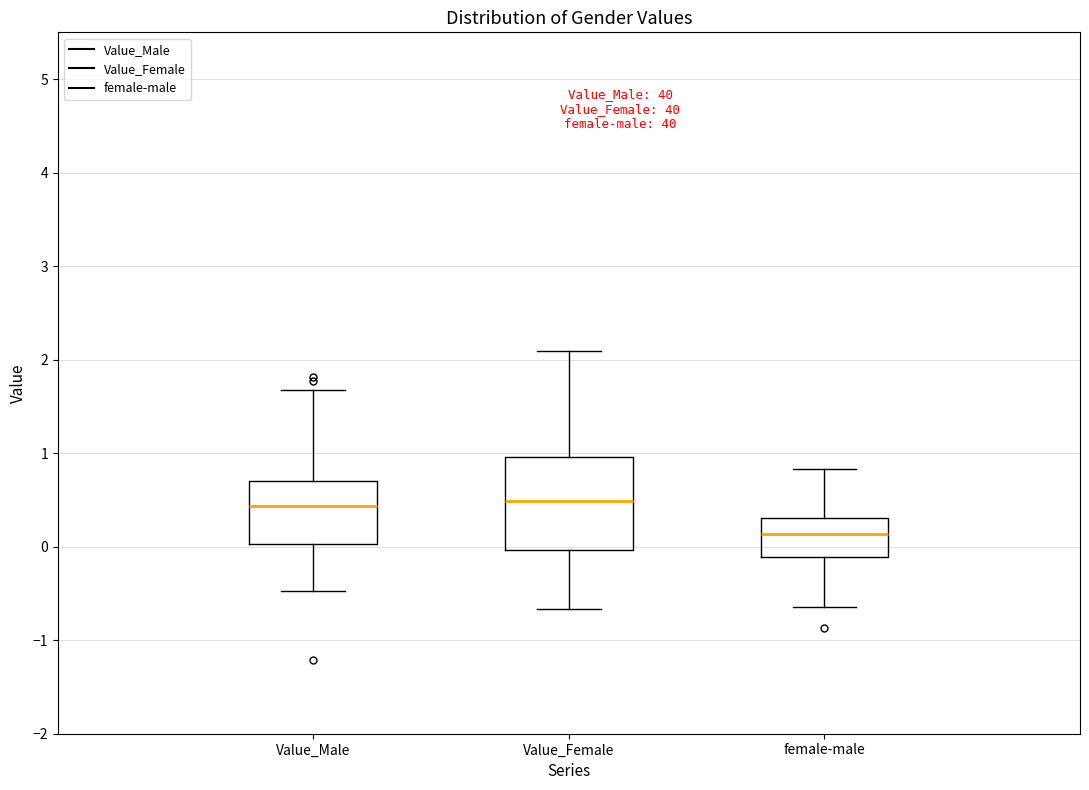

Which box has the lowest median line?

female-male